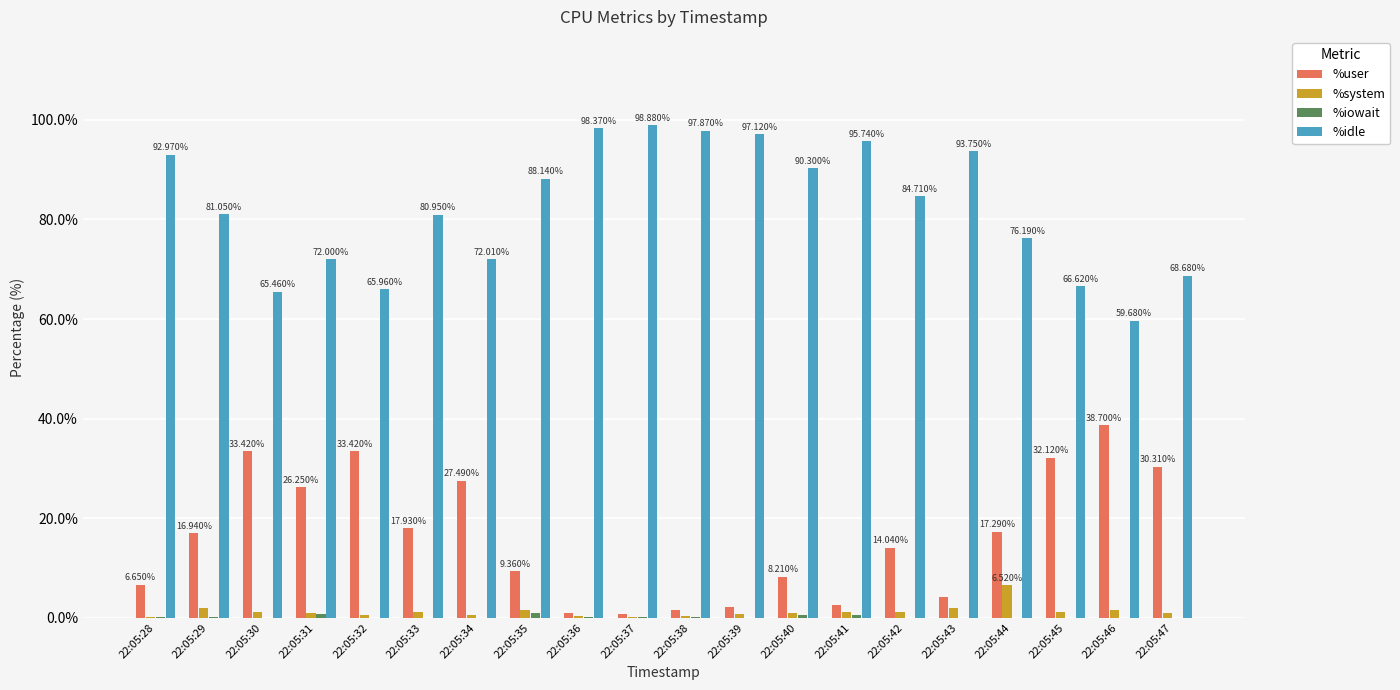

The value of %user at 22:05:34 is 6.2. True or false?

False